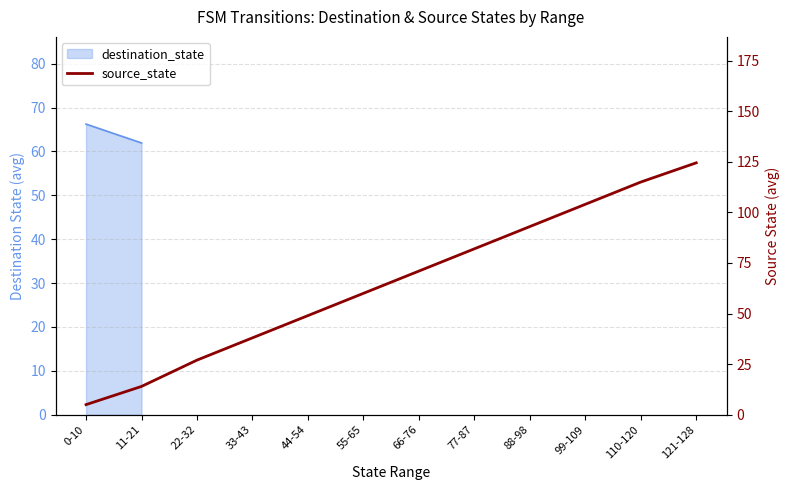

What is the sum of the values at 121-128 and 33-43?

162.5